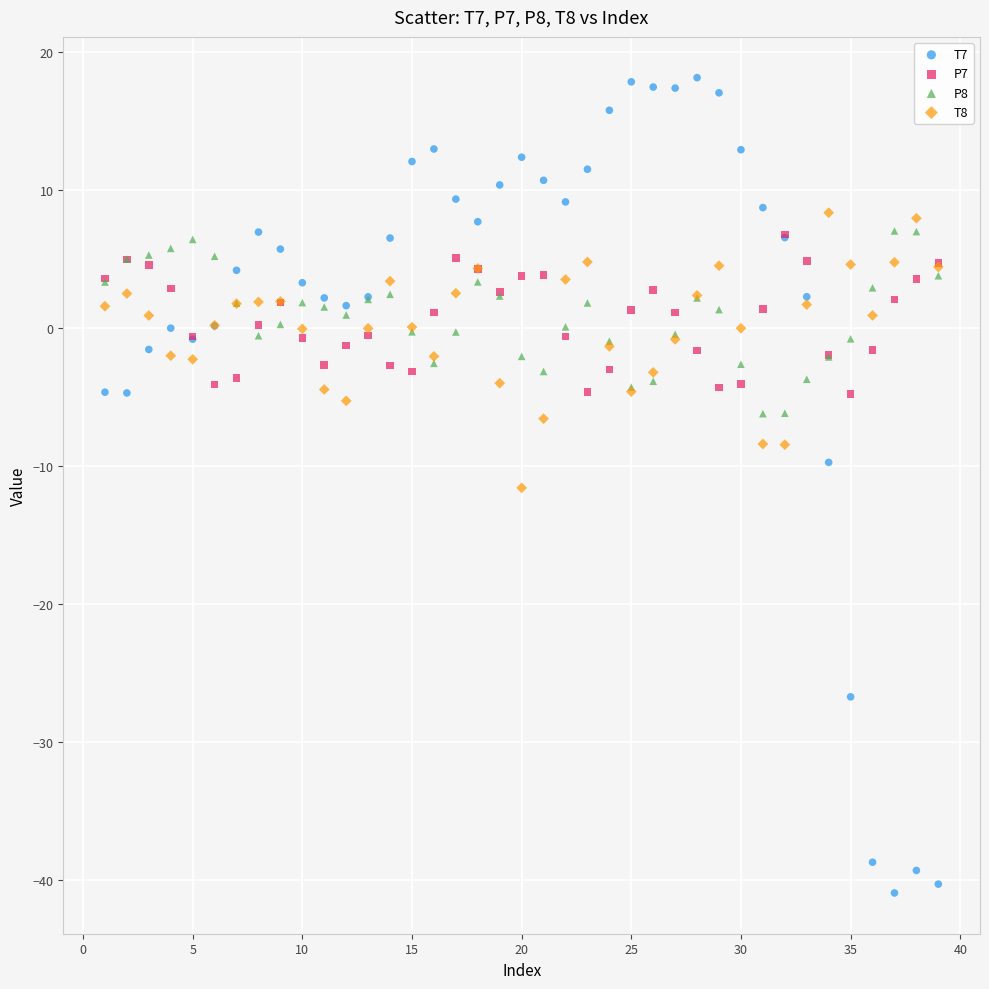

What are all the series names shown in the legend?

T7, P7, P8, T8